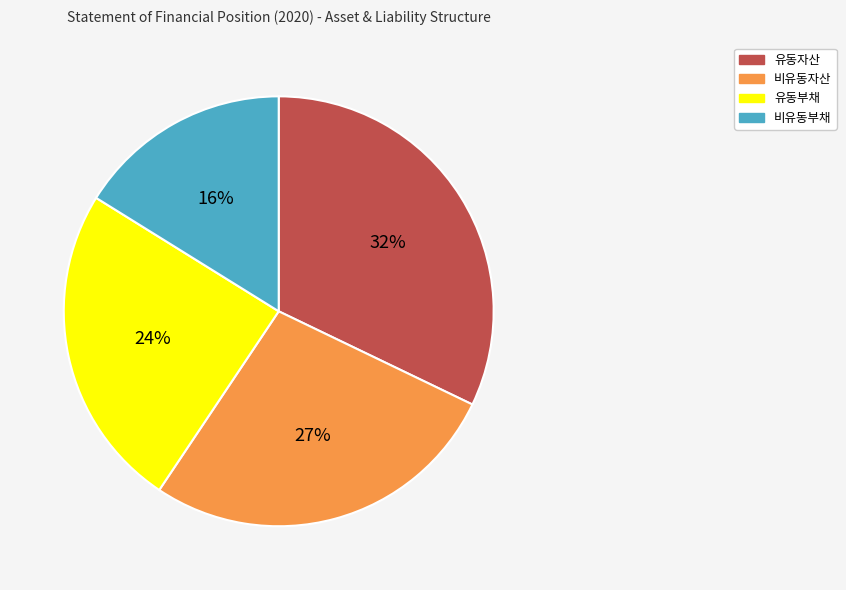

Does 유동자산 represent more than half of the total?

No